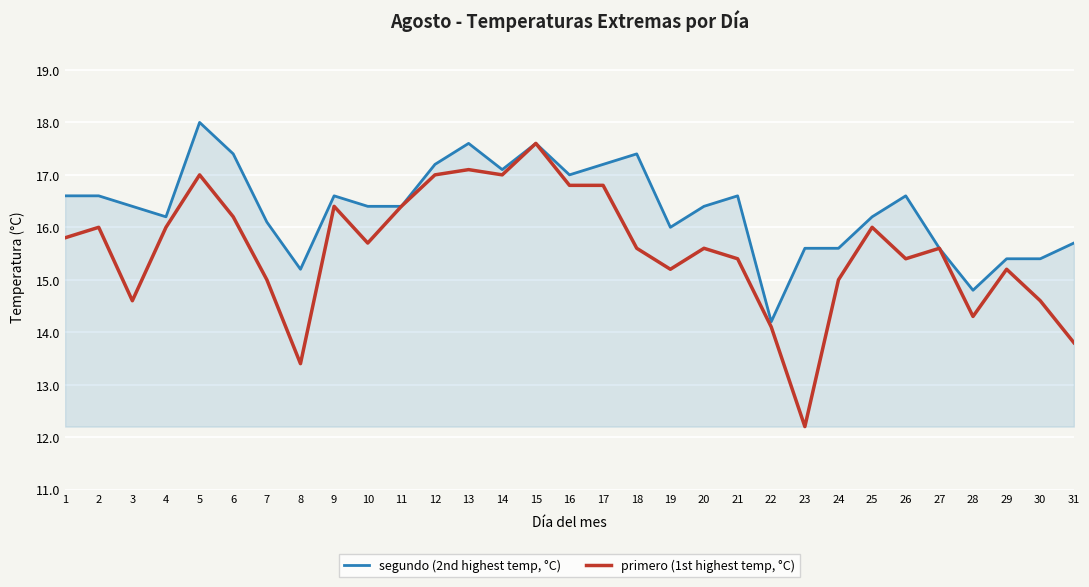

At 22, list the series in order from smallest to largest.

primero (1st highest temp, °C), segundo (2nd highest temp, °C)